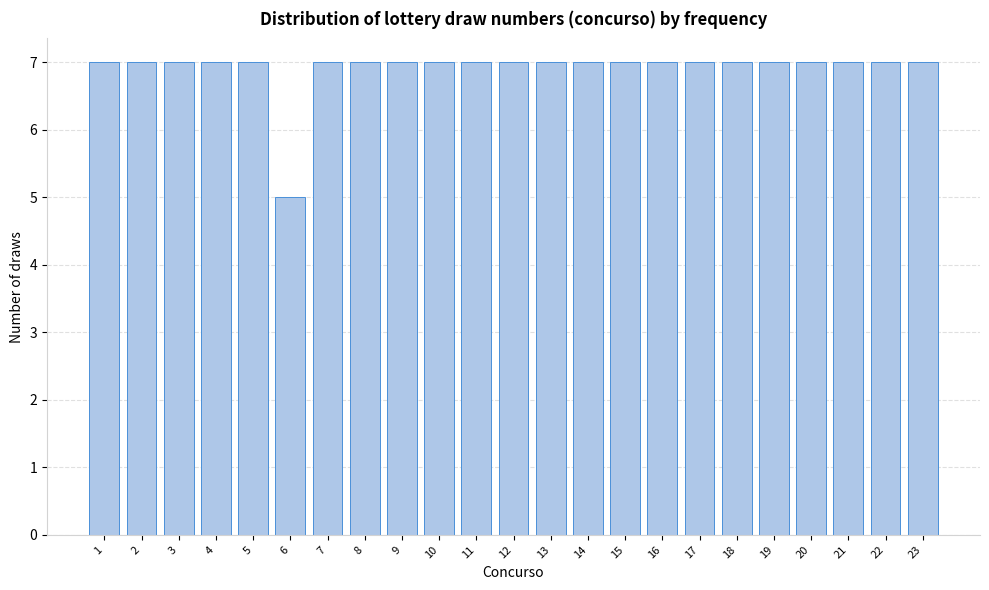

Reading left to right, list all the values displayed in this chart.

1=7	2=7	3=7	4=7	5=7	6=5	7=7	8=7	9=7	10=7	11=7	12=7	13=7	14=7	15=7	16=7	17=7	18=7	19=7	20=7	21=7	22=7	23=7